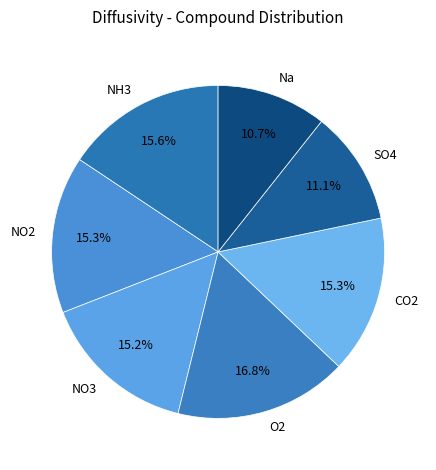

To the nearest percent, what is the difference between the SO4 and NO2 slice percentages?

4%